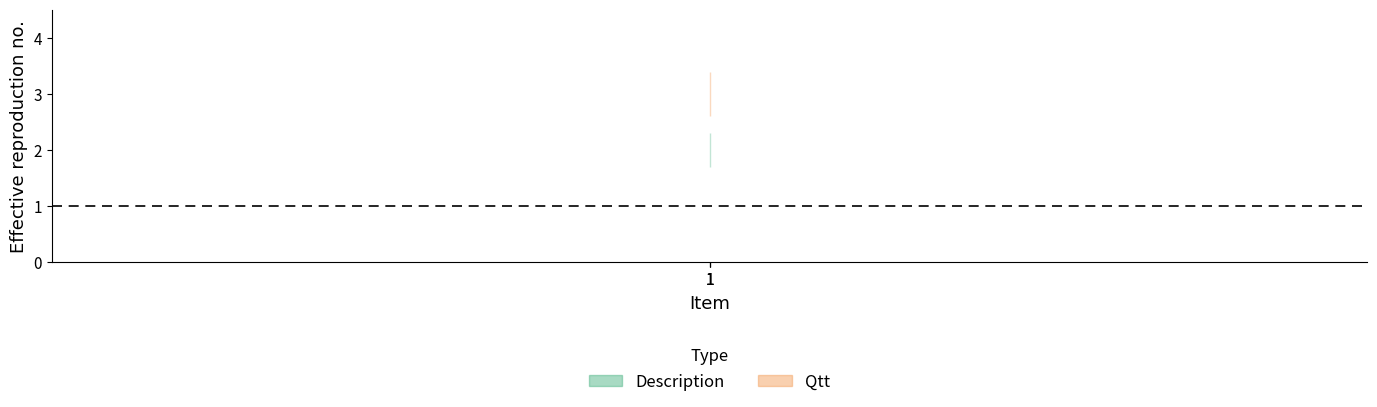

What is the value of the Qtt point at the 3rd from the left?

3